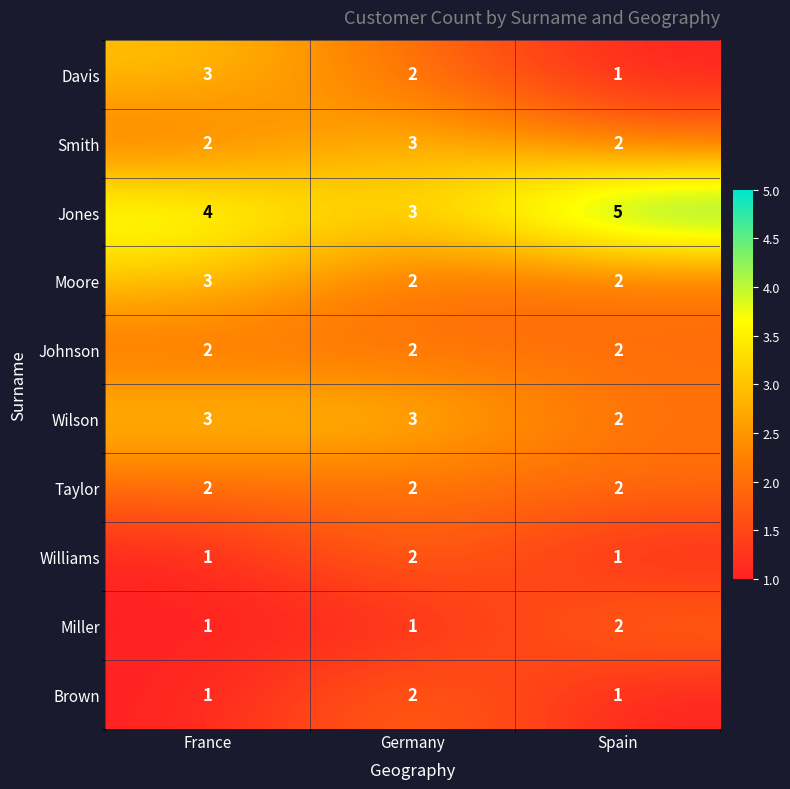

At which label is Jones closest to 4?

France